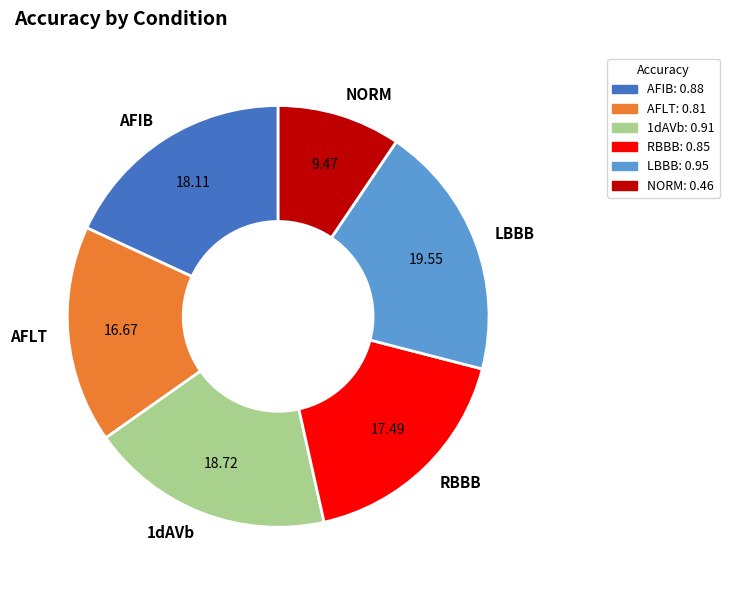

Which slice is the largest?

LBBB